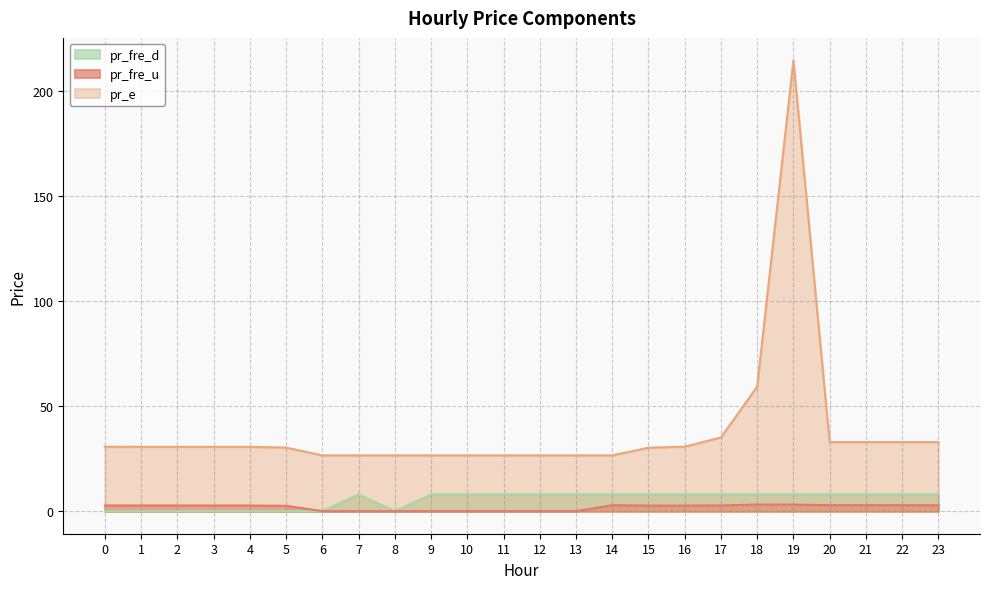

At which category does the chart reach its peak across all series?

19